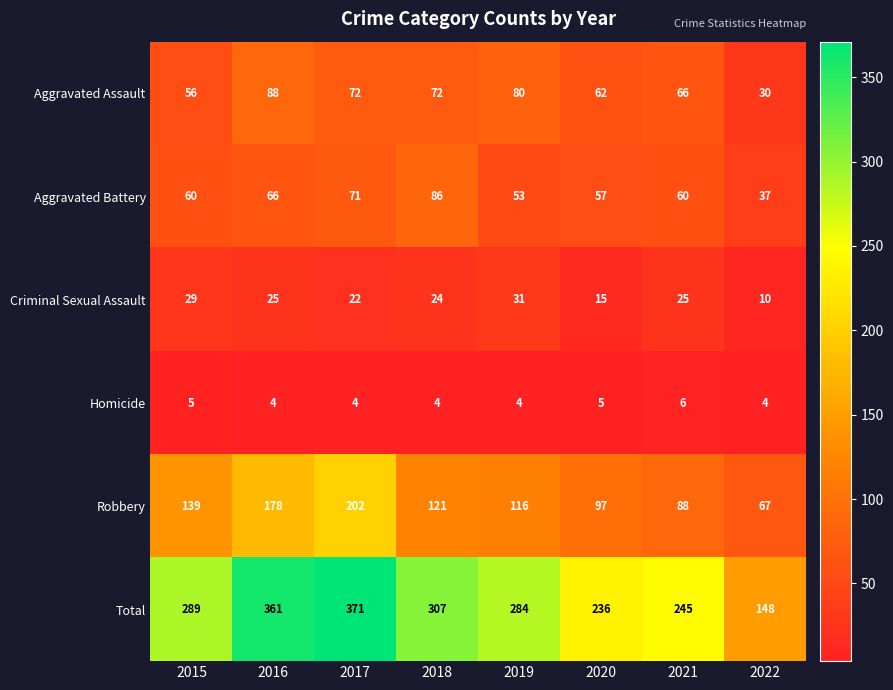

What is the greatest value displayed?

371